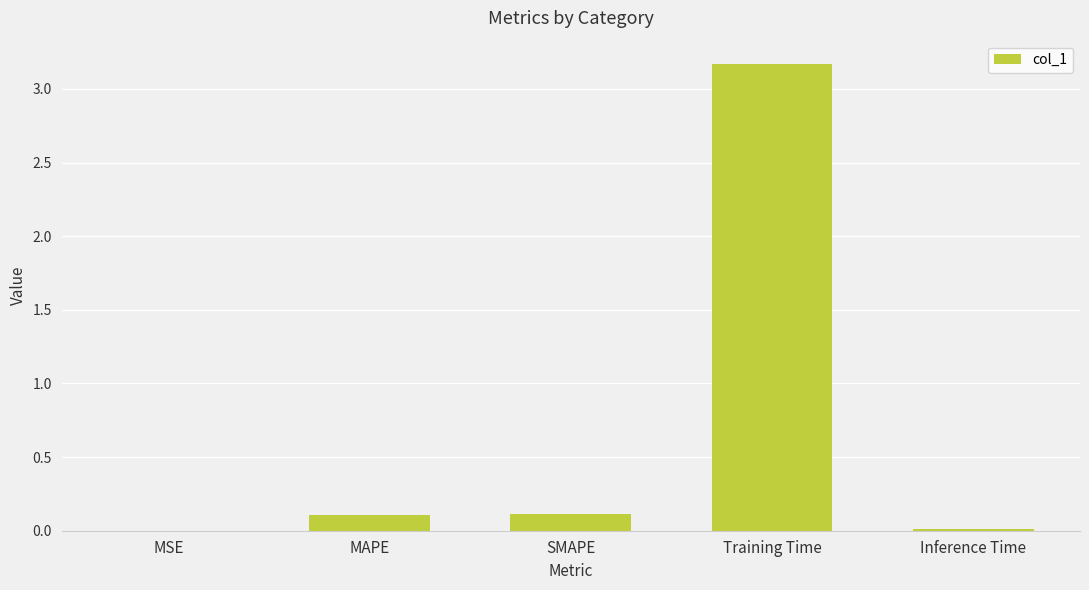

What is the greatest value displayed?

3.2